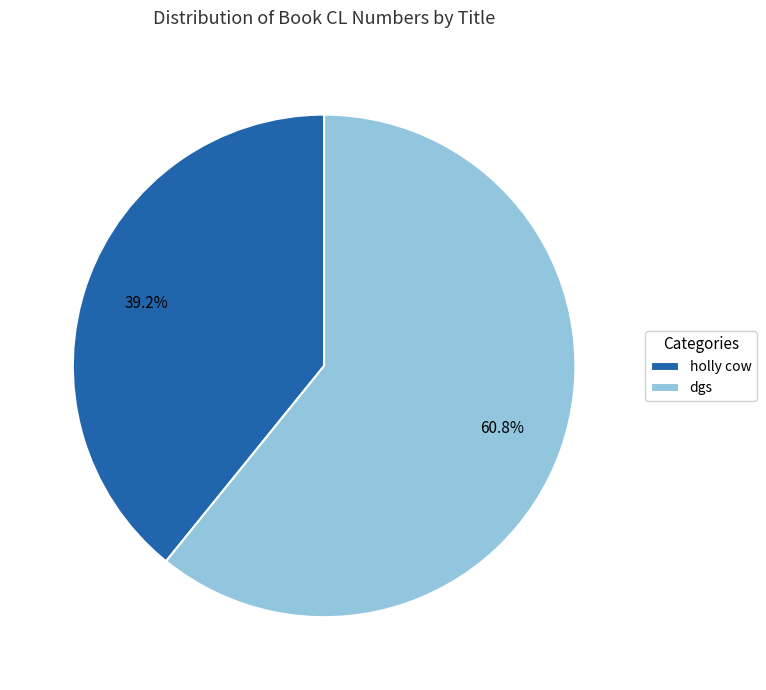

Combined, what portion of the pie is dgs and holly cow?

100.0%